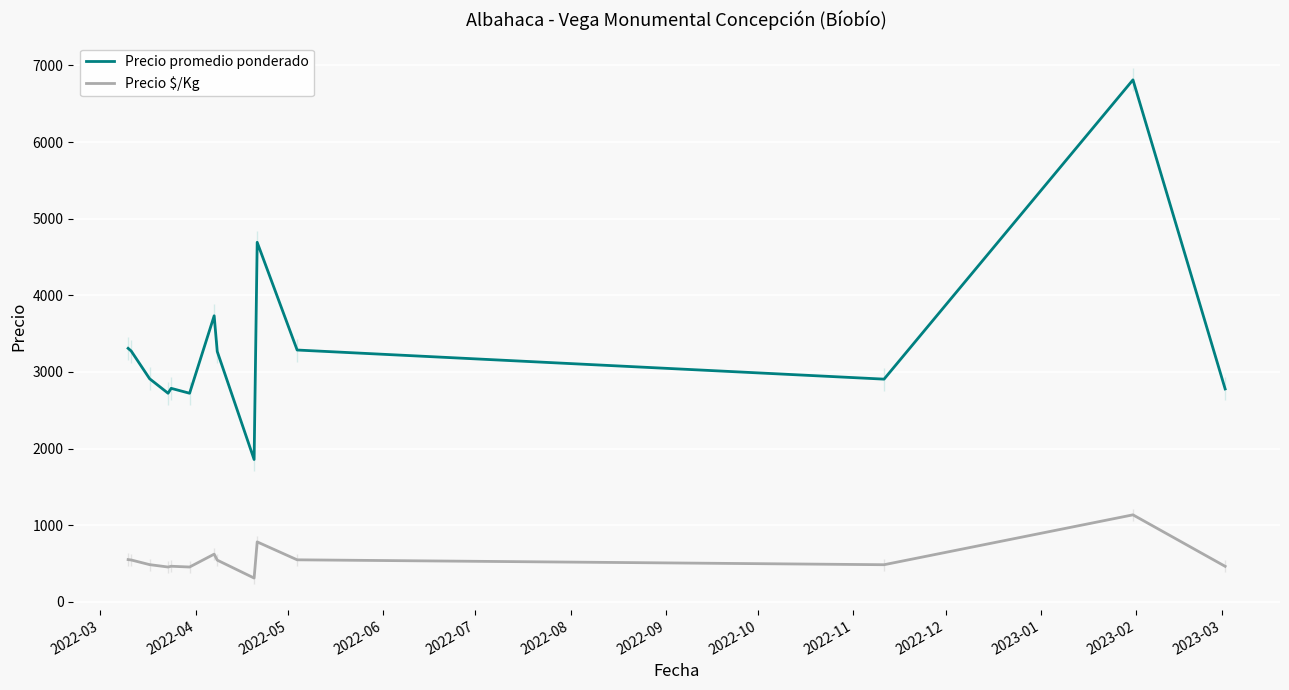

Rank the series by their average value, from highest to lowest.

Precio promedio ponderado, Precio $/Kg